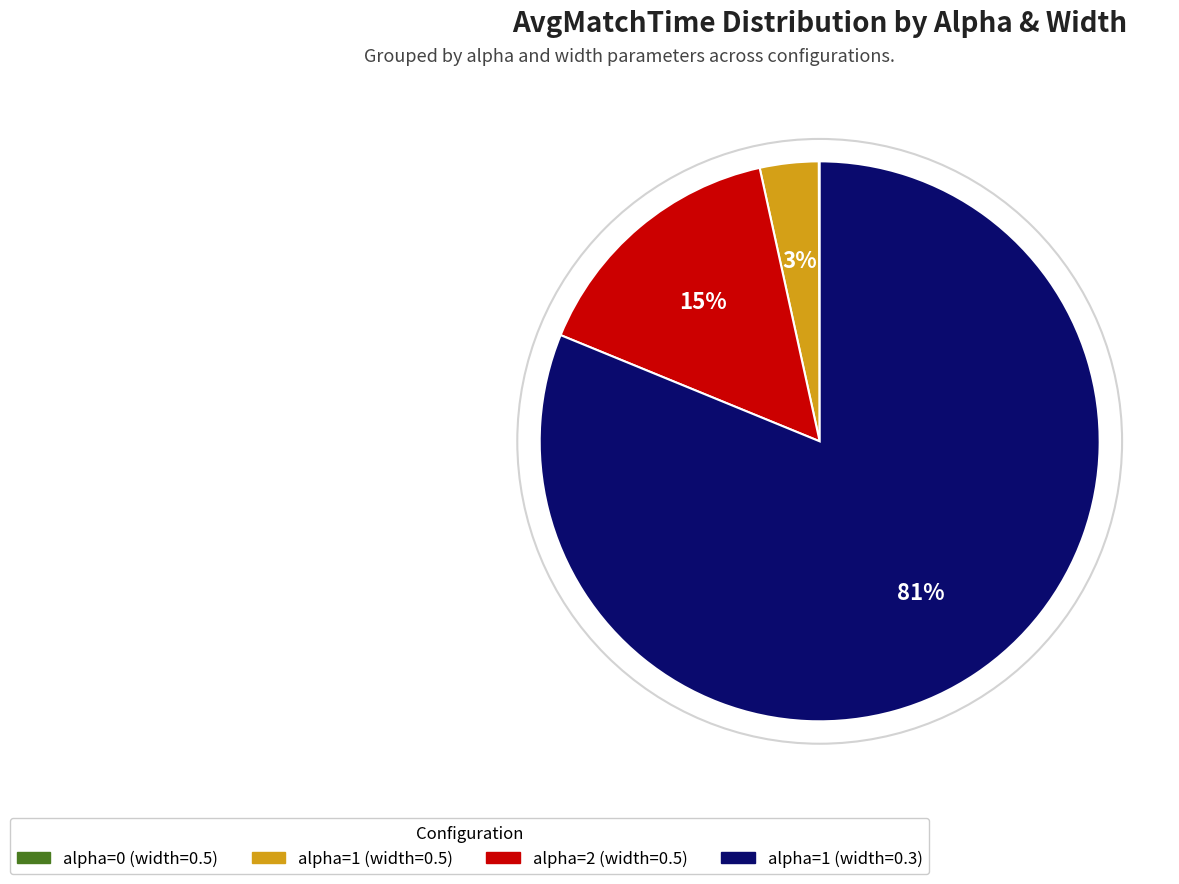

Is there any slice that represents more than half of the pie?

Yes